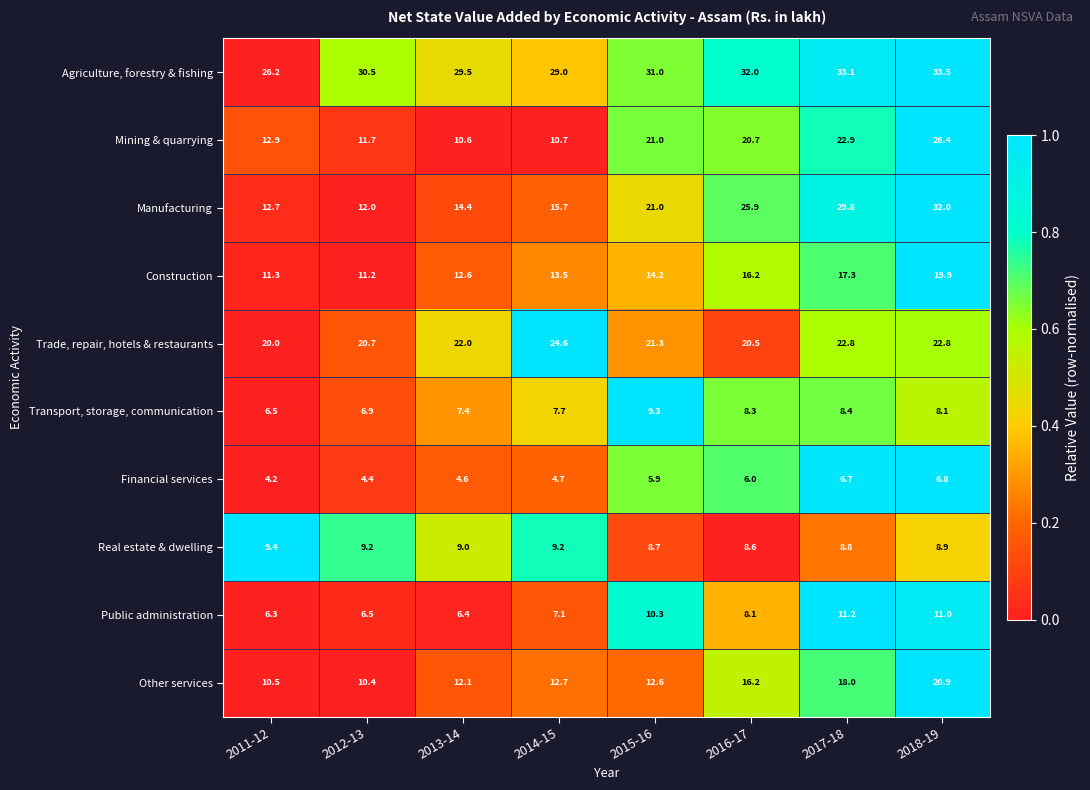

Which series has the widest spread of values?

Manufacturing